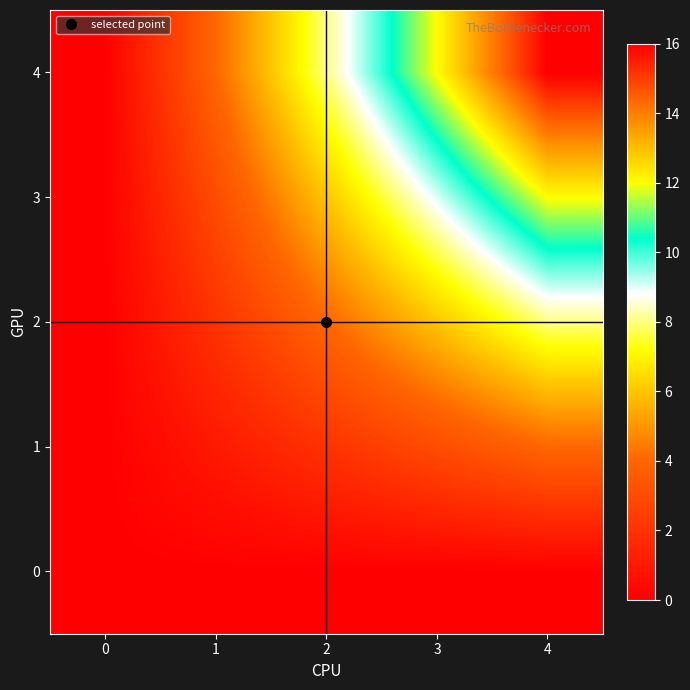

Reading left to right, transcribe all the data shown in this chart.

0: 0=0	1=0	2=0	3=0	4=0
1: 0=0	1=1	2=2	3=3	4=4
2: 0=0	1=2	2=4	3=6	4=8
3: 0=0	1=3	2=6	3=9	4=12
4: 0=0	1=4	2=8	3=12	4=16